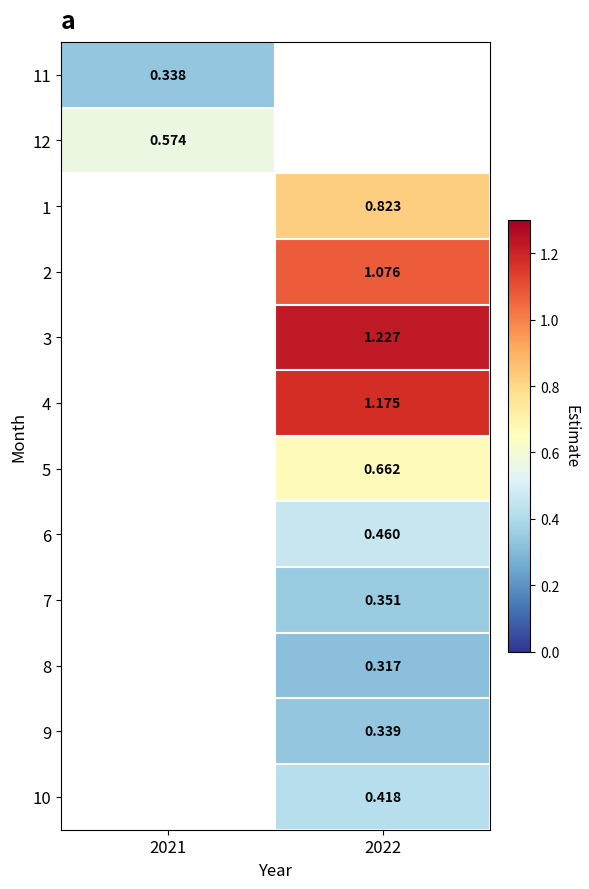

How many data points in 3 are above 1?

1